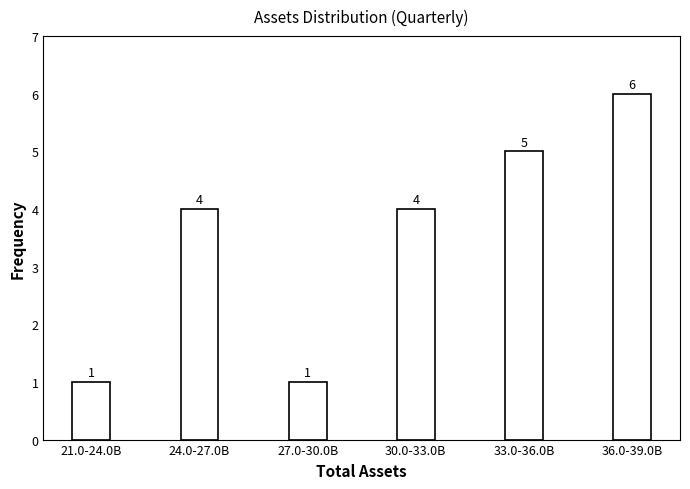

Reading left to right, what are all the values shown in this chart?

21.0-24.0B=1	24.0-27.0B=4	27.0-30.0B=1	30.0-33.0B=4	33.0-36.0B=5	36.0-39.0B=6